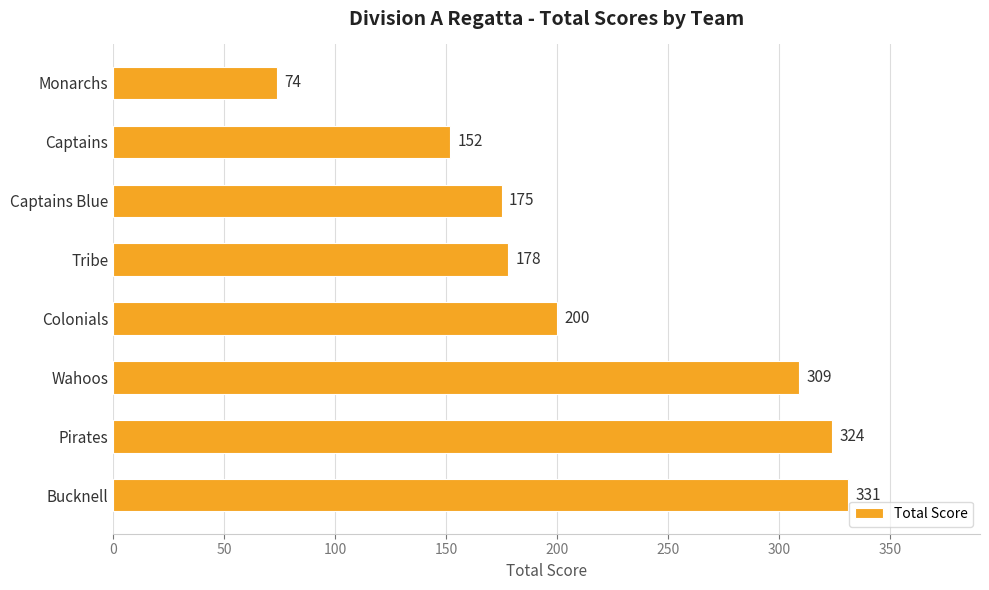

Is it true that the value at Tribe is 178?

True